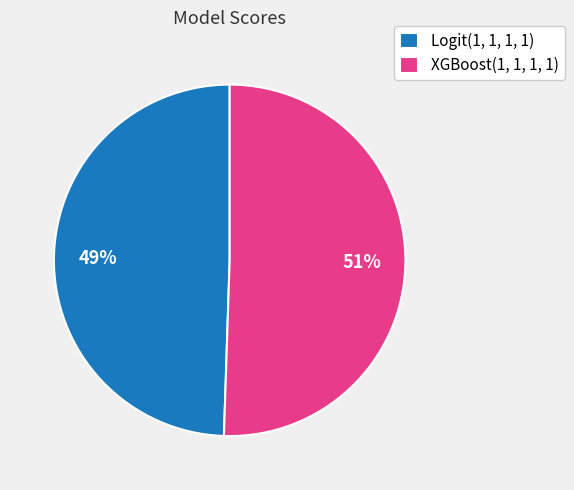

How many segments does this pie chart have?

2